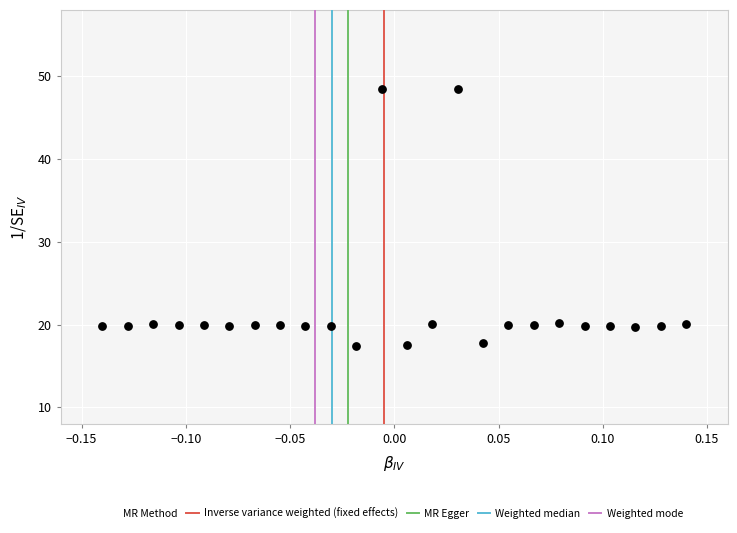

What is the range of X values (max minus min)?

0.3